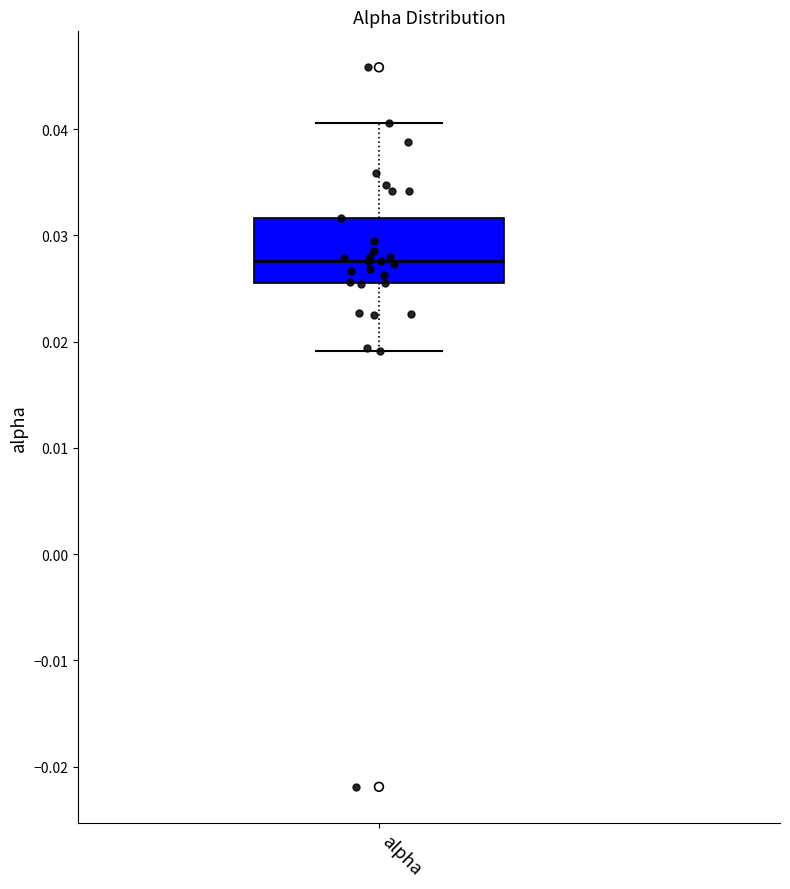

Read this box plot against the y-axis: the position of the median line, the range covered by the box, and the ends of both whiskers. The values are not printed on the chart, so give them approximately, as read against the axis.

median 0.028, box 0.026 to 0.032, whiskers 0.019 to 0.041